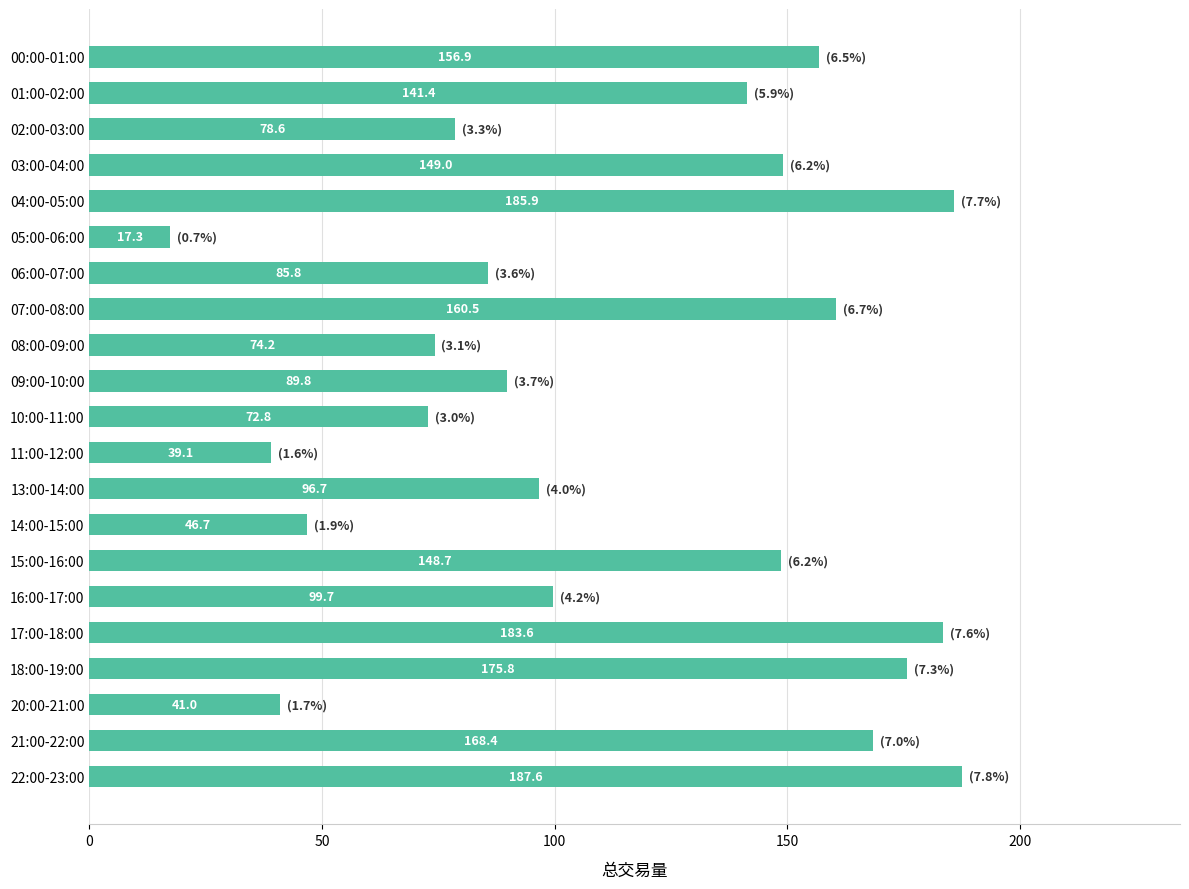

True or false: the data shows 68.9 at 11:00-12:00.

False